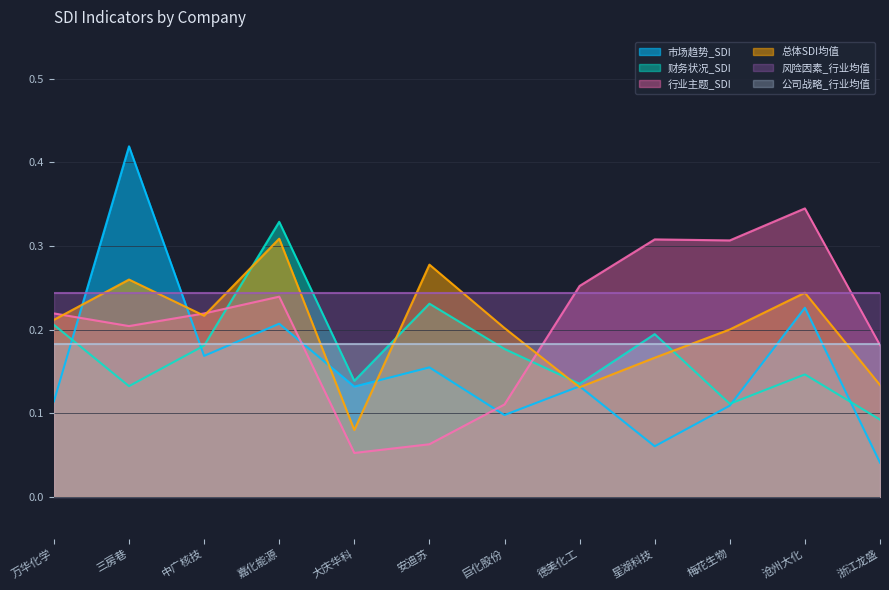

What is the sum of all 总体SDI均值 values?

2.4